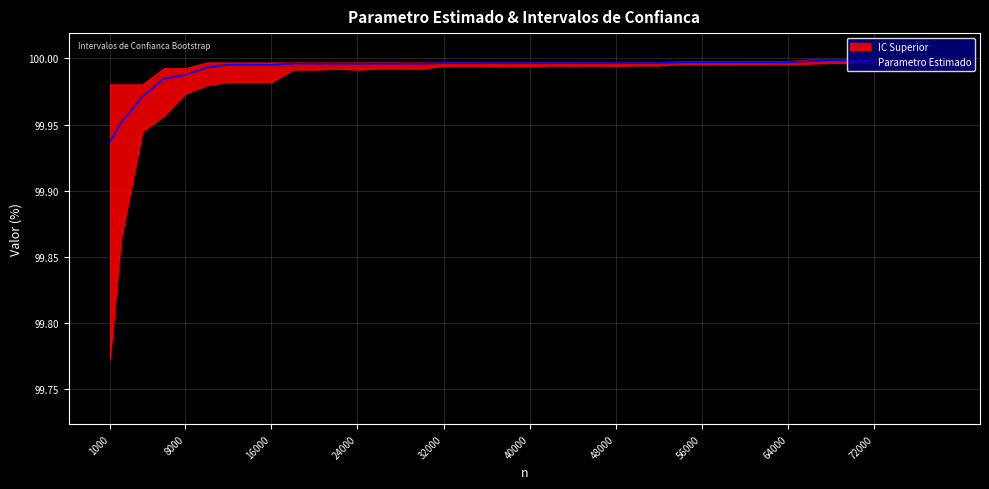

The Parametro Estimado series shows 45.9 at 24000. True or false?

False